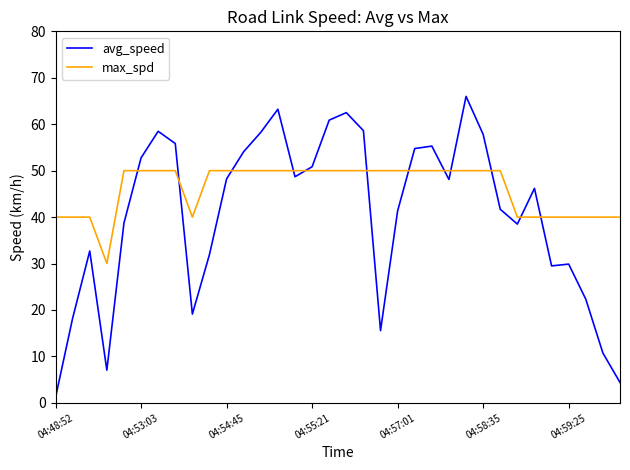

Which series has the largest total across all categories?

max_spd